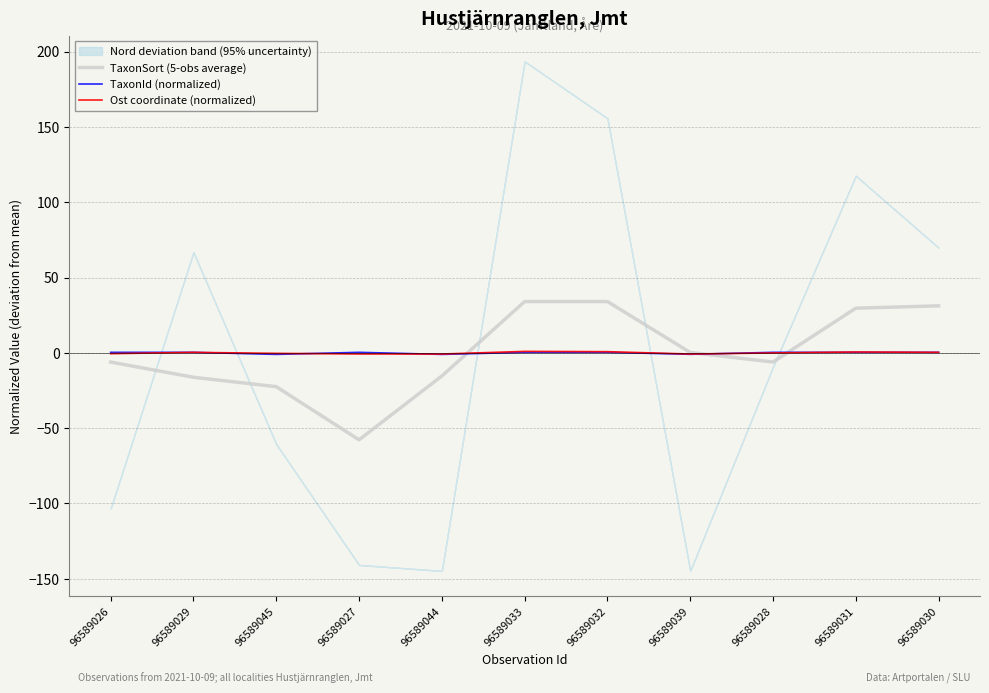

Count the TaxonId (normalized) values in the range 0 to 1.

8